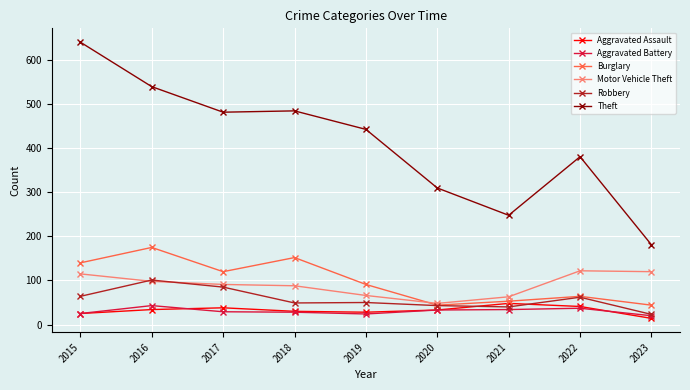

True or false: Theft and Robbery cross at least once.

False